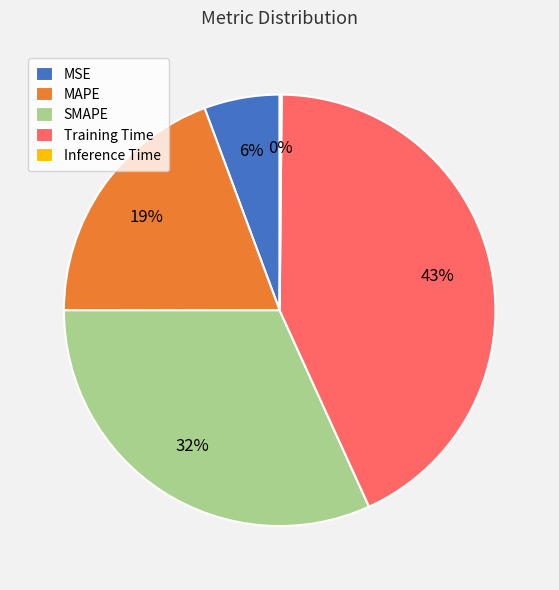

To the nearest percent, what is the difference between the MSE and Training Time slice percentages?

37%